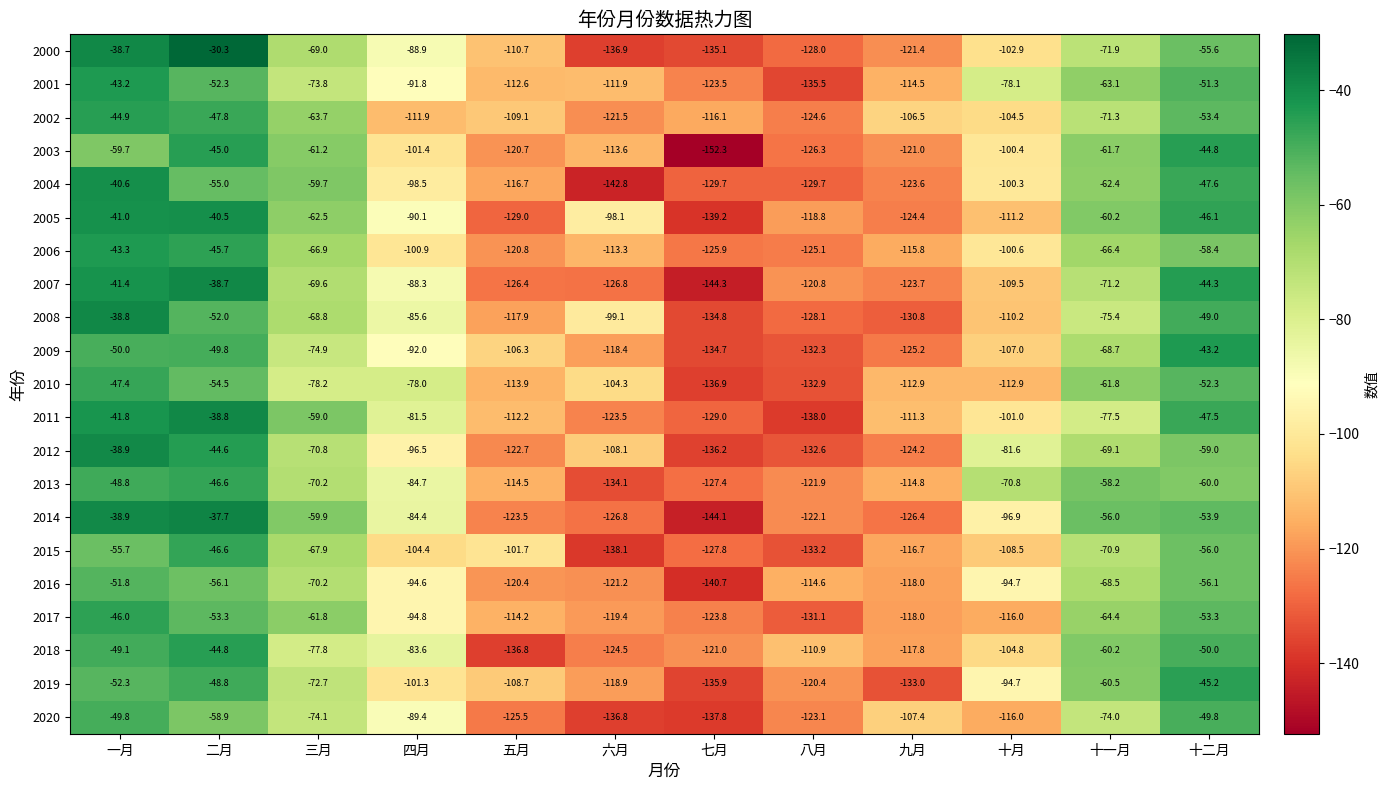

At which label is 2008 closest to -86?

四月